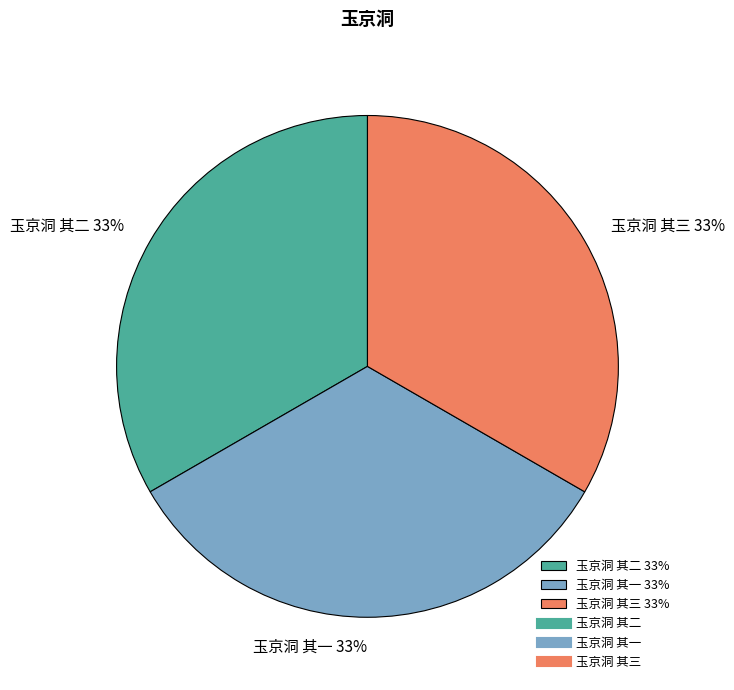

The 玉京洞 其二 slice represents 33% of the pie. True or false?

True